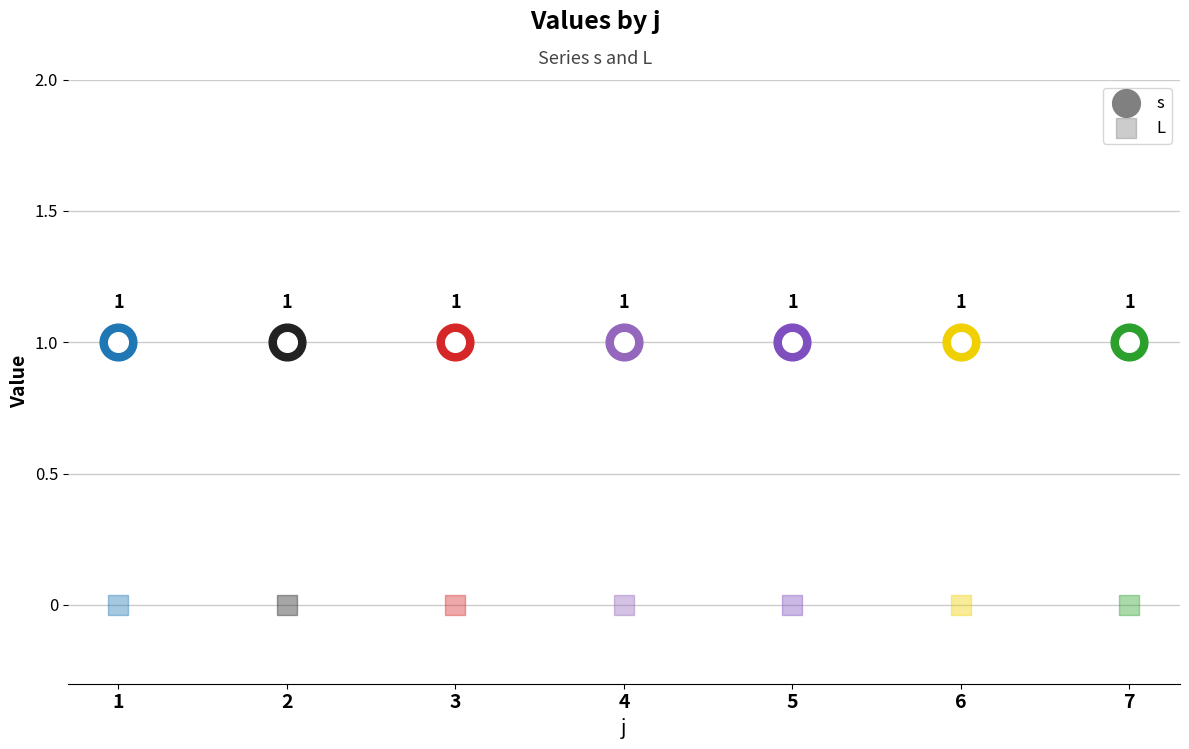

Is the value of s at 3 greater than the value of L at 4?

Yes